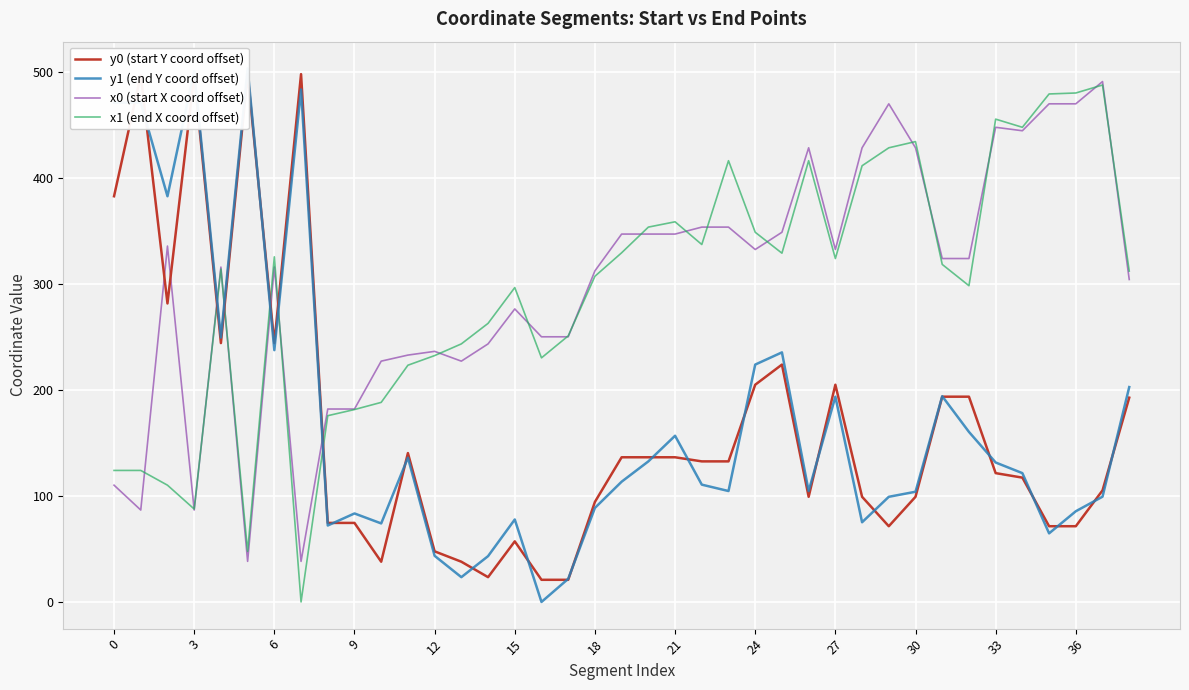

Does the chart display data point markers on the line(s)?

No